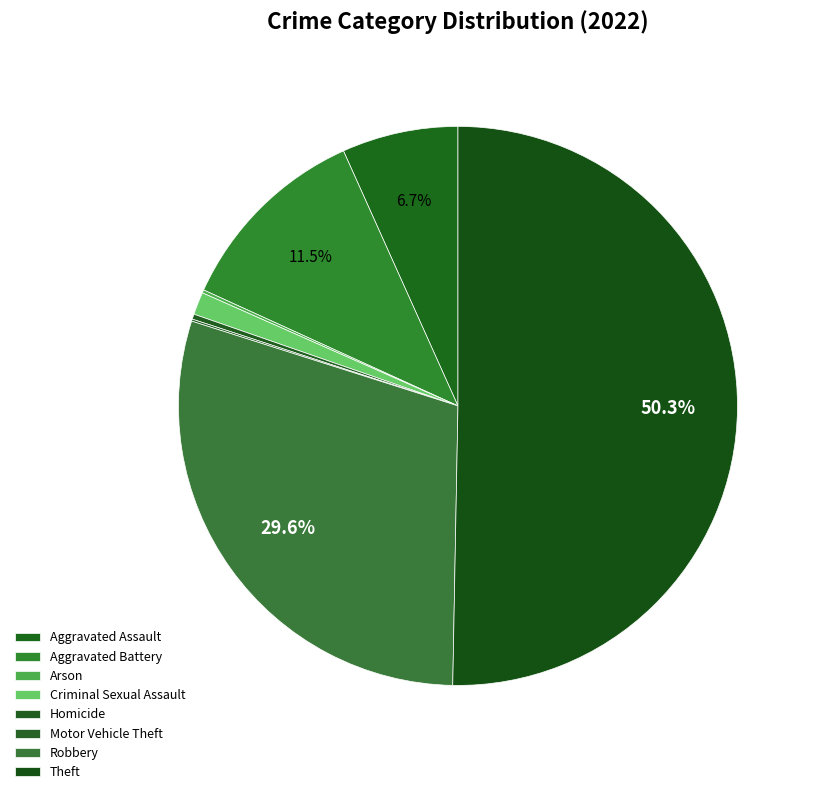

Is the sum of Aggravated Battery and Robbery greater than half?

No